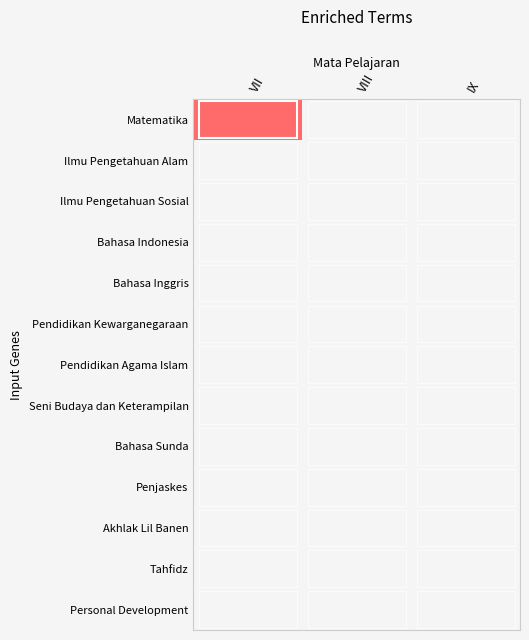

Reading right to left, list all the values displayed in this chart.

Matematika: IX=0	VIII=0	VII=1
Ilmu Pengetahuan Alam: IX=0	VIII=0	VII=0
Ilmu Pengetahuan Sosial: IX=0	VIII=0	VII=0
Bahasa Indonesia: IX=0	VIII=0	VII=0
Bahasa Inggris: IX=0	VIII=0	VII=0
Pendidikan Kewarganegaraan: IX=0	VIII=0	VII=0
Pendidikan Agama Islam: IX=0	VIII=0	VII=0
Seni Budaya dan Keterampilan: IX=0	VIII=0	VII=0
Bahasa Sunda: IX=0	VIII=0	VII=0
Penjaskes: IX=0	VIII=0	VII=0
Akhlak Lil Banen: IX=0	VIII=0	VII=0
Tahfidz: IX=0	VIII=0	VII=0
Personal Development: IX=0	VIII=0	VII=0